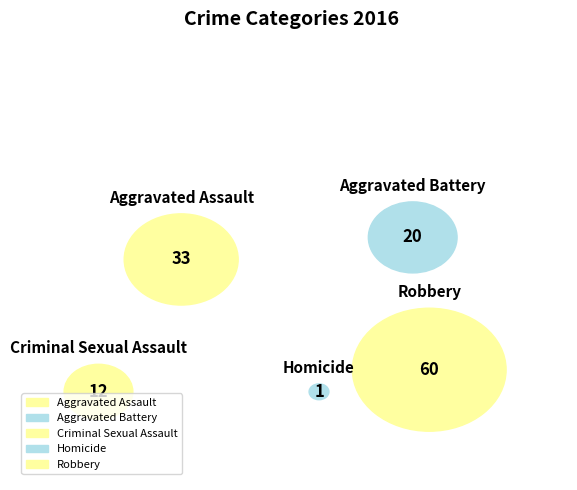

Which category has the smallest portion of the pie?

Homicide